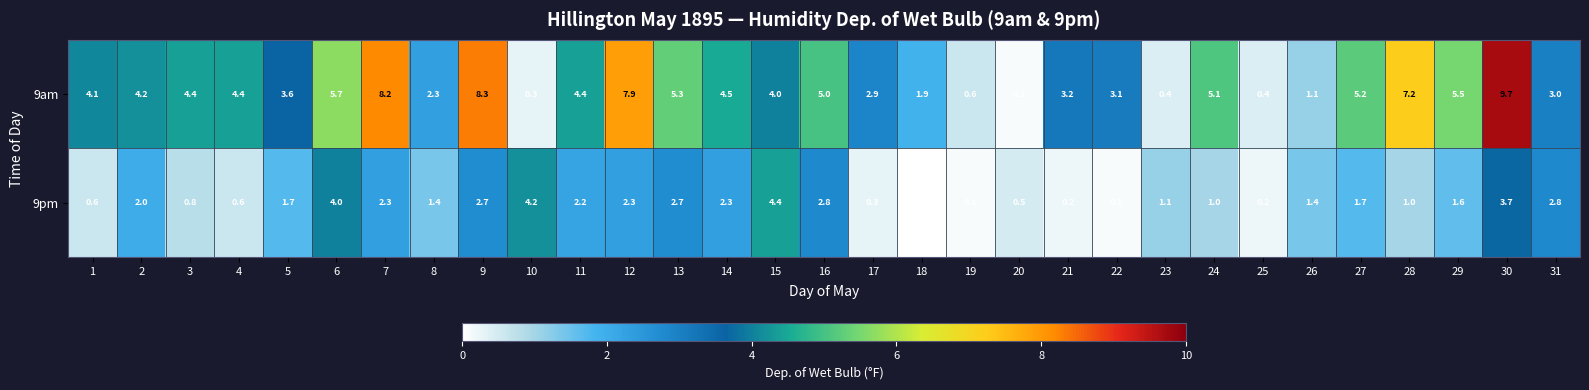

What is the difference between the second highest and minimum values in the 9pm series?

4.2